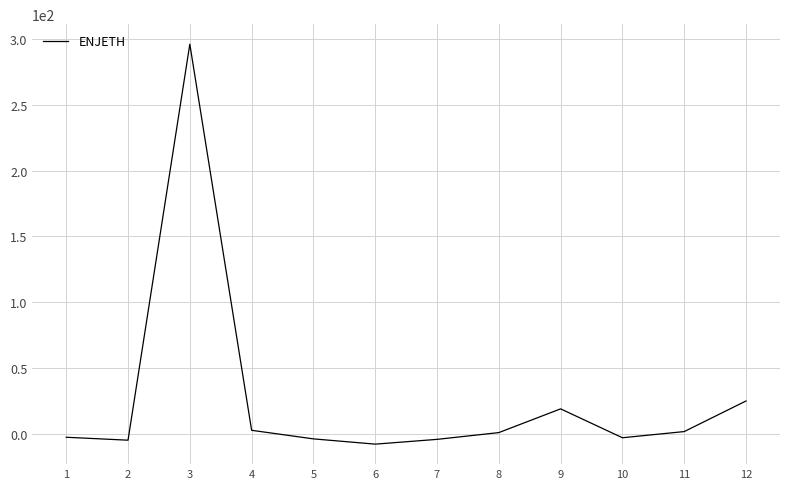

What is the difference between the maximum and minimum values?

304.1